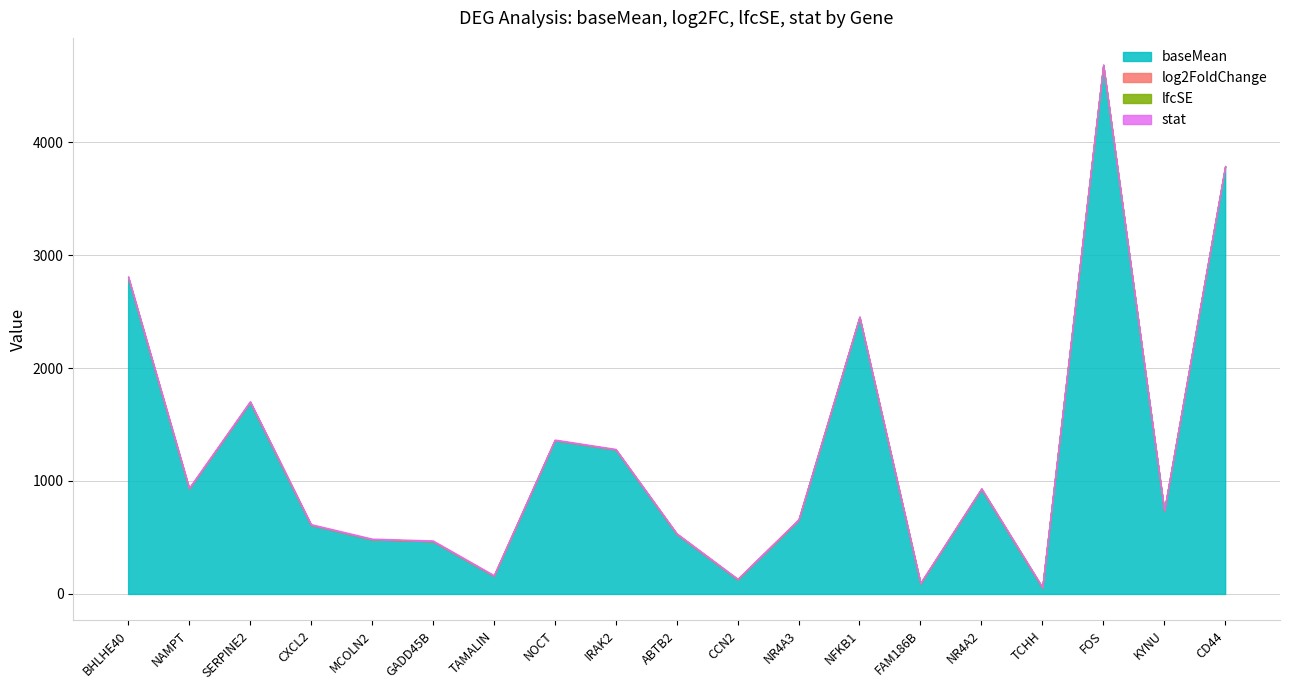

Is the value of stat at IRAK2 greater than the value of log2FoldChange at SERPINE2?

Yes